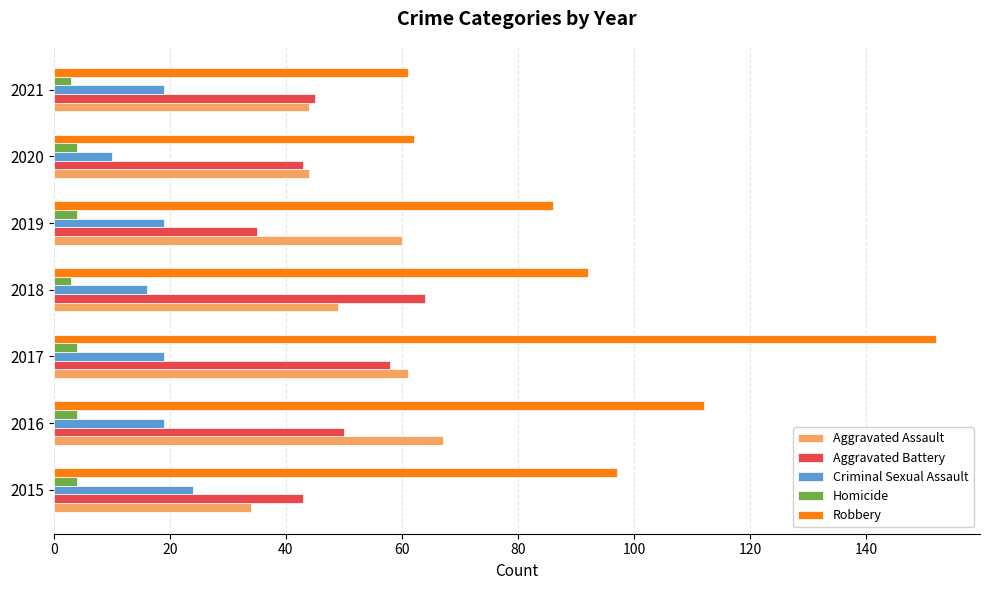

The value of Aggravated Assault at 2021 is 9. True or false?

False